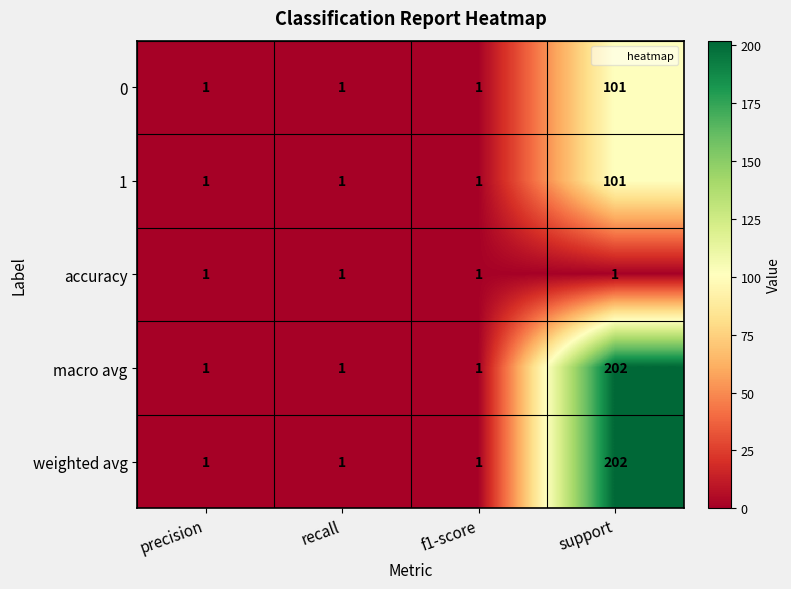

What is the difference between the highest and lowest values at support?

201